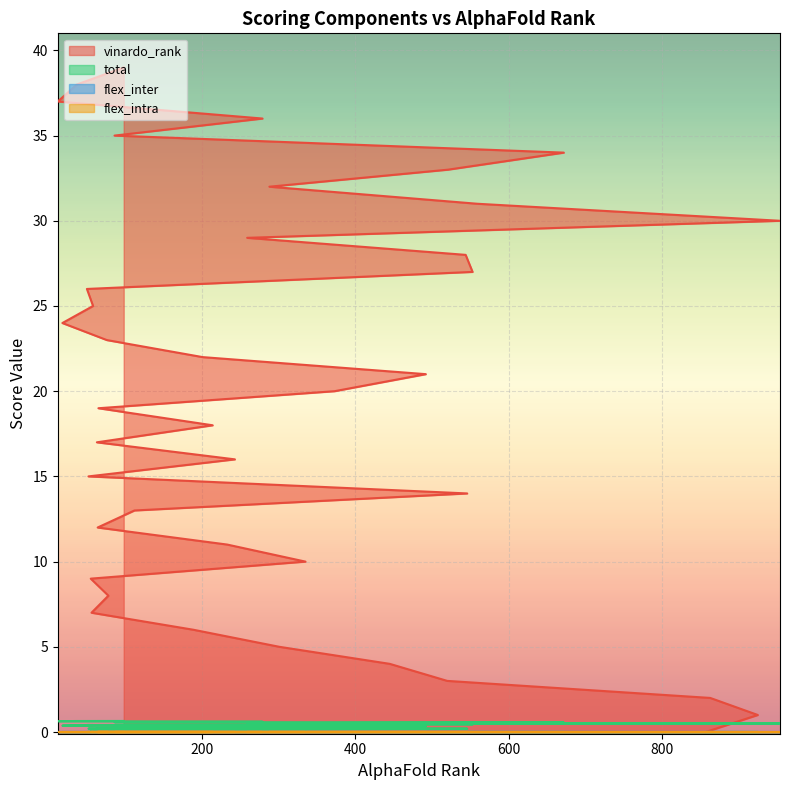

What is the label of the 14th point from the right?

50